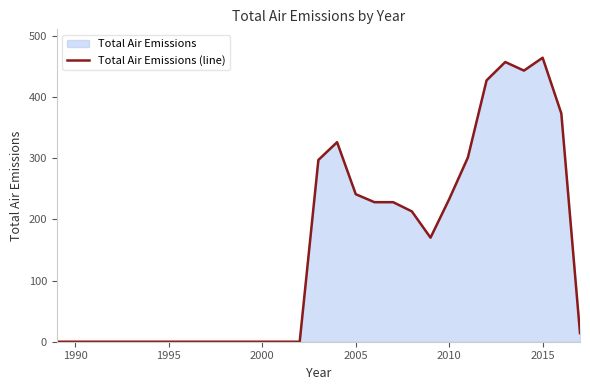

The chart shows a value of 233 at 2010. True or false?

True